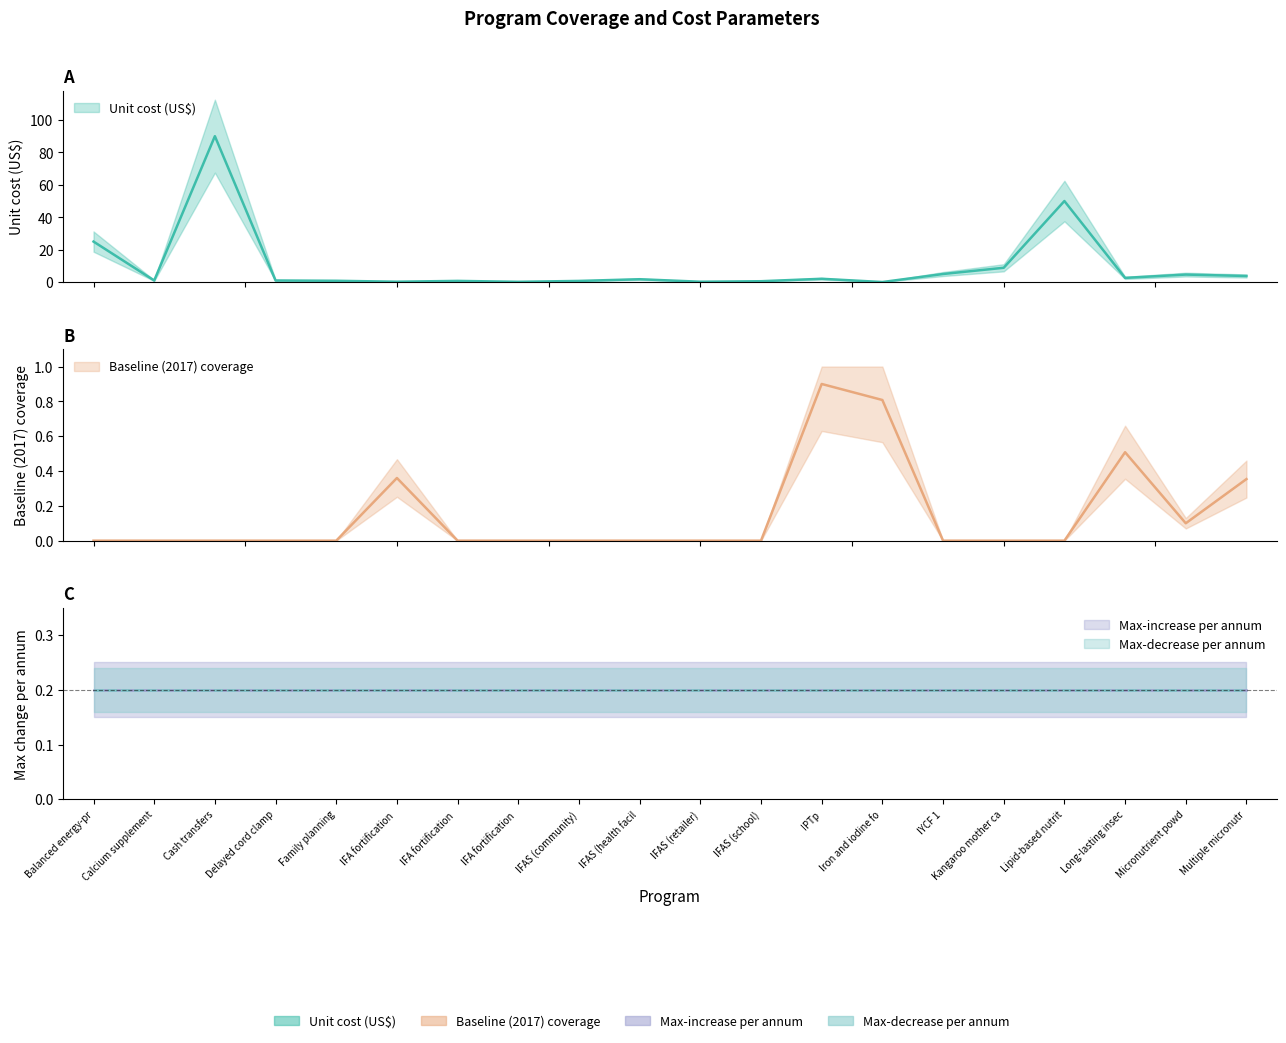

Which category has the highest value in the Unit cost (US$) series?

Cash transfers